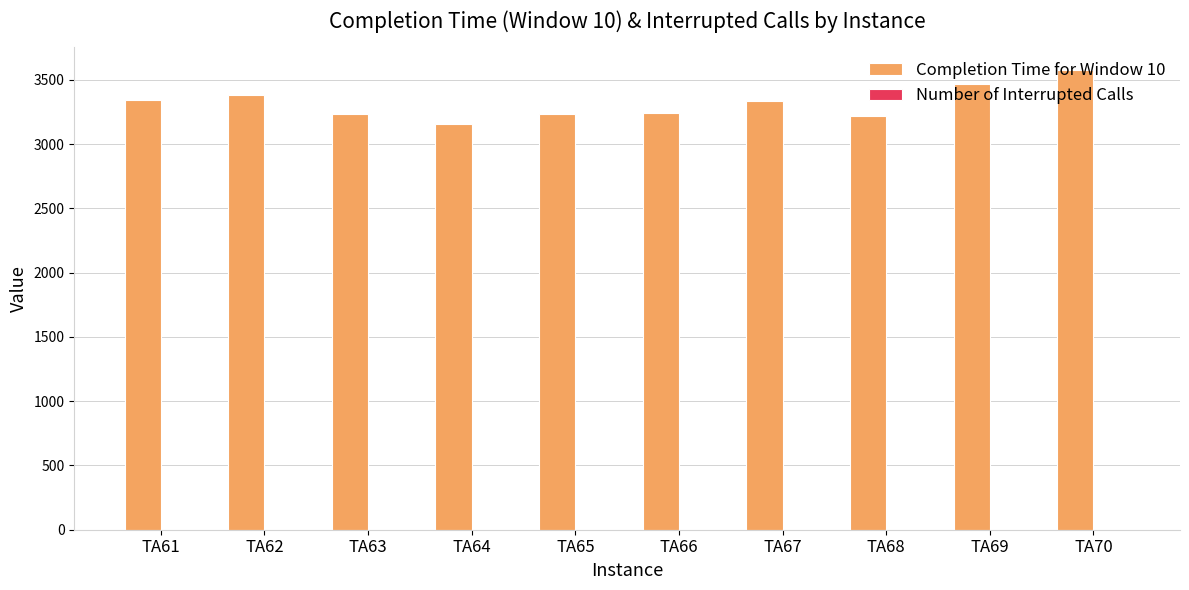

What is the total value across all series at TA64?

3154